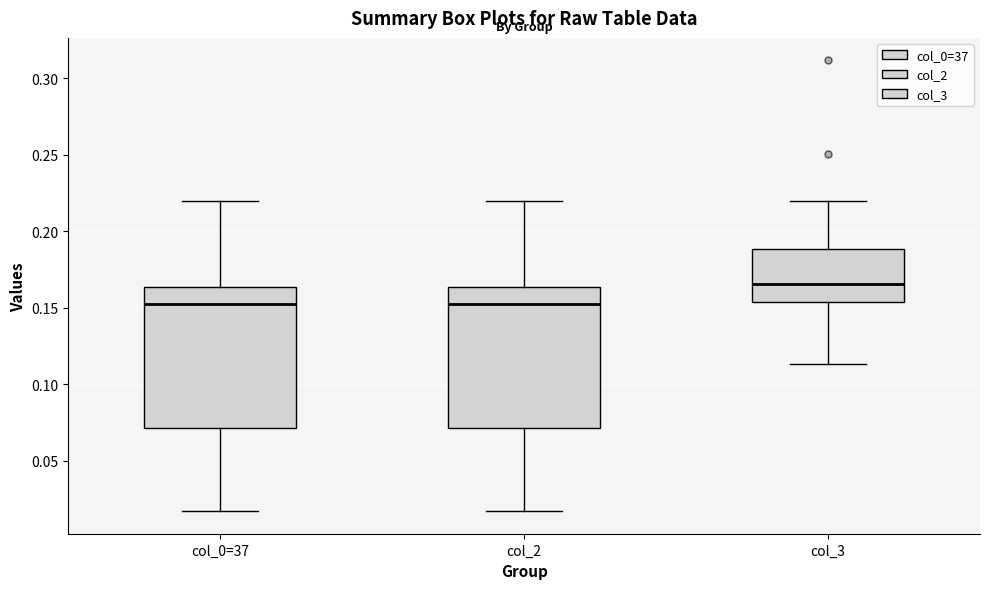

Reading left to right, transcribe this box plot: for each box, give where its median line is, the range the box spans, and where its two whiskers end, as read against the y-axis. The values are not printed on the chart, so give them approximately, as read against the axis.

col_0=37: median 0.150, box 0.070 to 0.165, whiskers 0.015 to 0.220
col_2: median 0.150, box 0.070 to 0.165, whiskers 0.015 to 0.220
col_3: median 0.165, box 0.155 to 0.190, whiskers 0.115 to 0.220